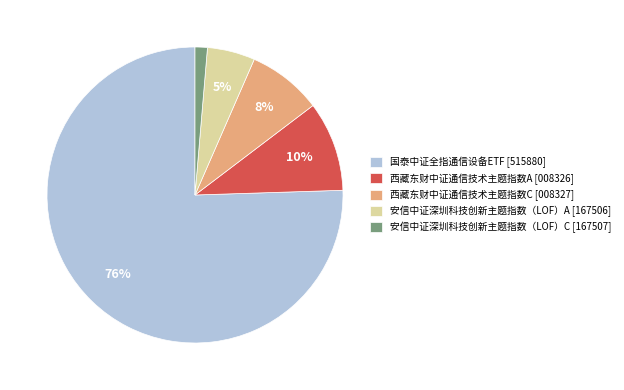

Rank the categories by value from highest to lowest.

国泰中证全指通信设备ETF, 西藏东财中证通信技术主题指数A, 西藏东财中证通信技术主题指数C, 安信中证深圳科技创新主题指数（LOF）A, 安信中证深圳科技创新主题指数（LOF）C